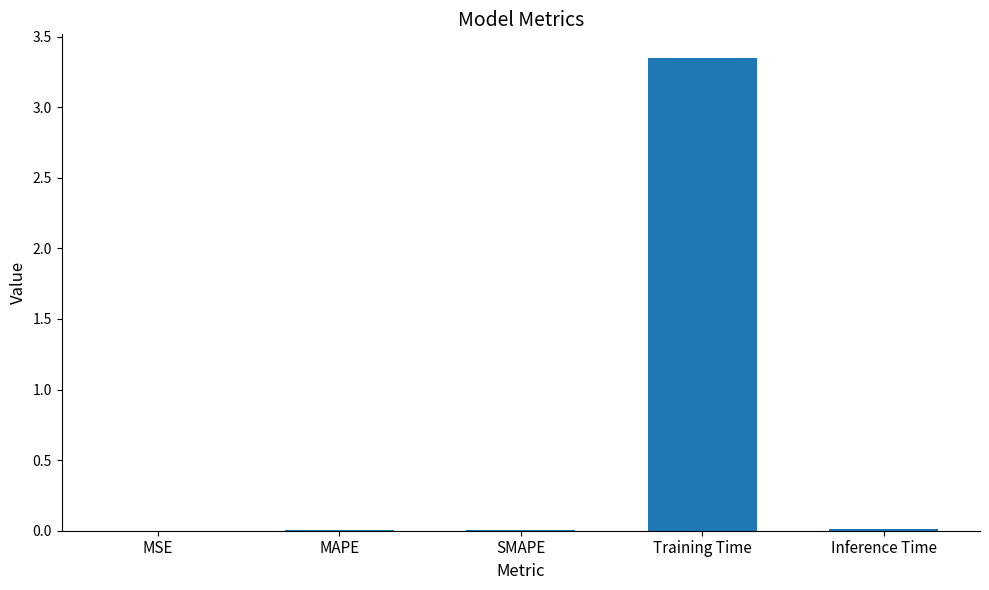

Which category has the highest value across all series?

Training Time